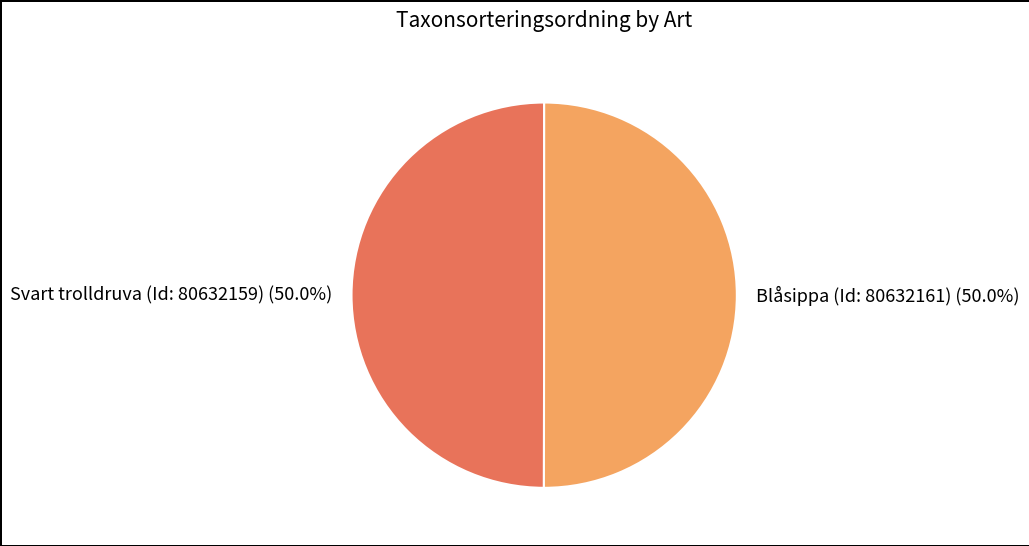

What is the ratio of the value at Svart trolldruva (Id: 80632159) to the value at Blåsippa (Id: 80632161)?

1.0